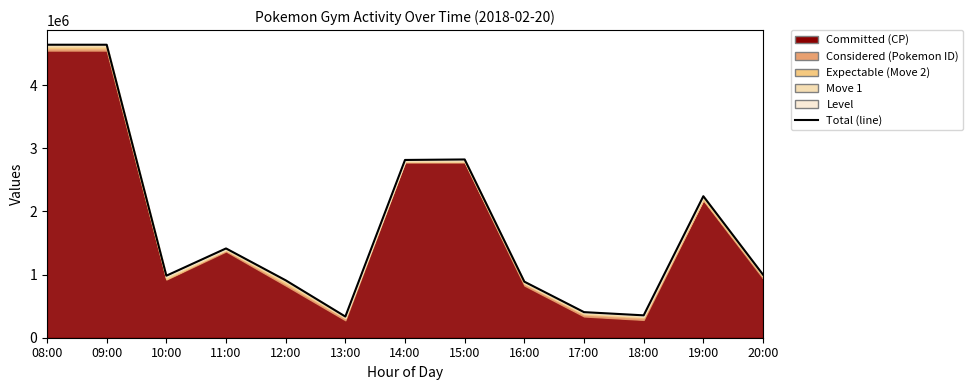

How many data points are less than 998700?

6